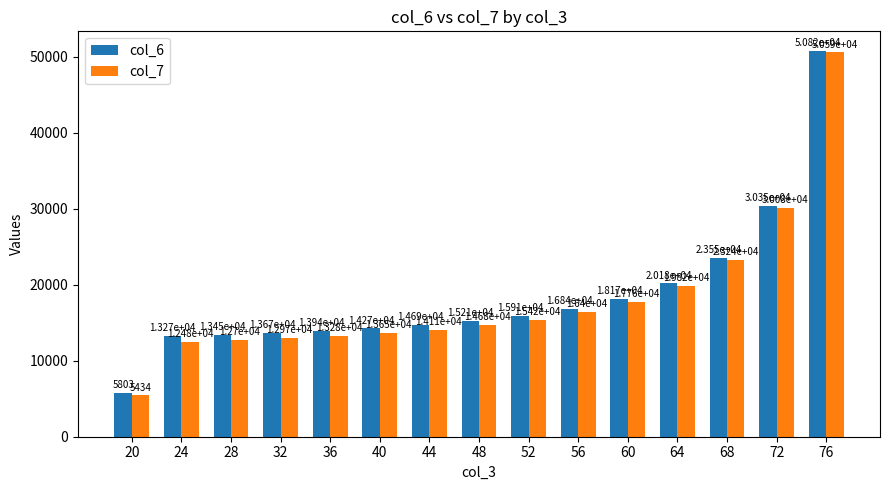

Rank the categories by col_7 value from lowest to highest.

20, 24, 28, 32, 36, 40, 44, 48, 52, 56, 60, 64, 68, 72, 76